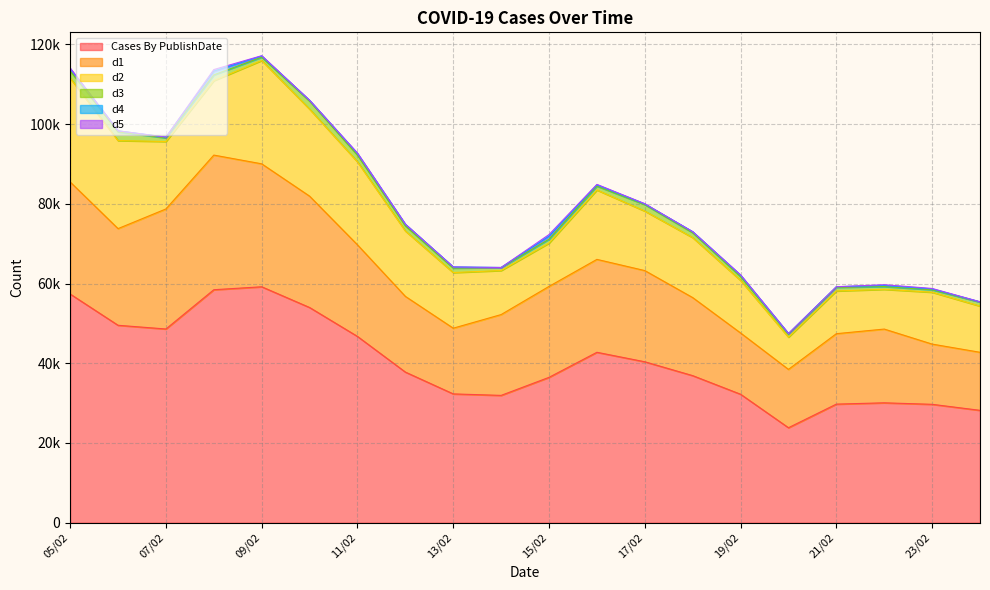

How many data points in d1 are less than 22815?

10